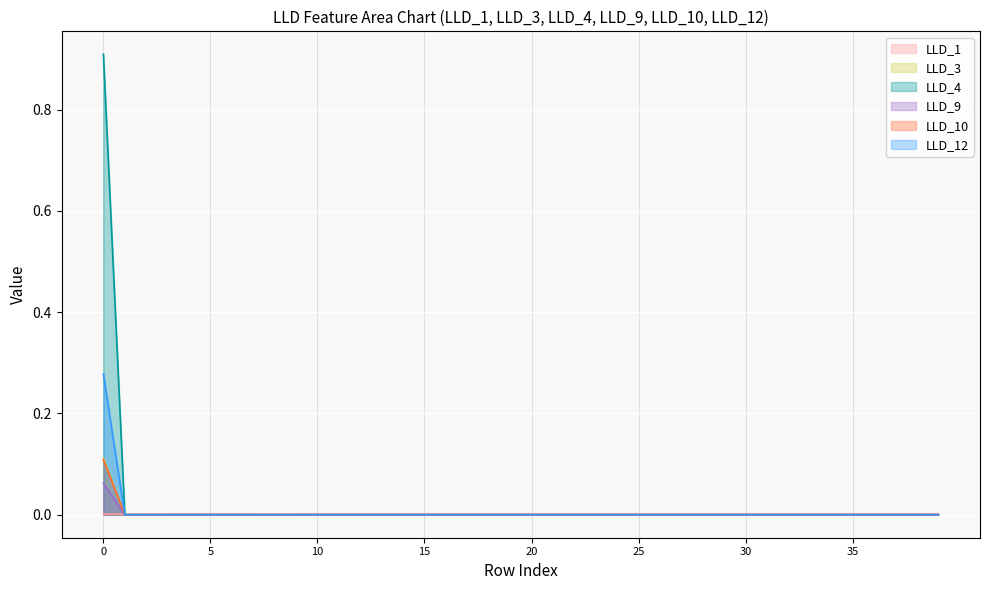

True or false: LLD_4 has more than 0 interior local peaks.

False